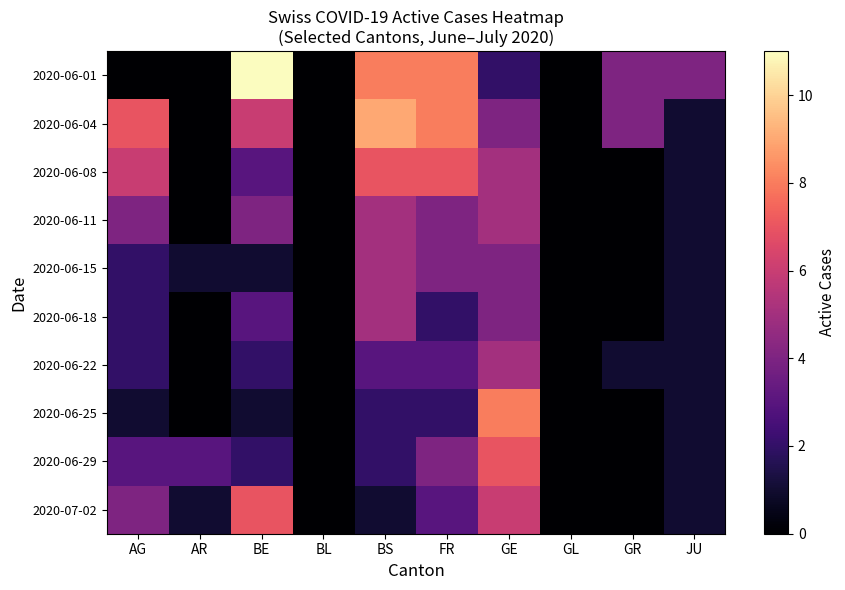

At which category is the sum across all series the highest?

GE